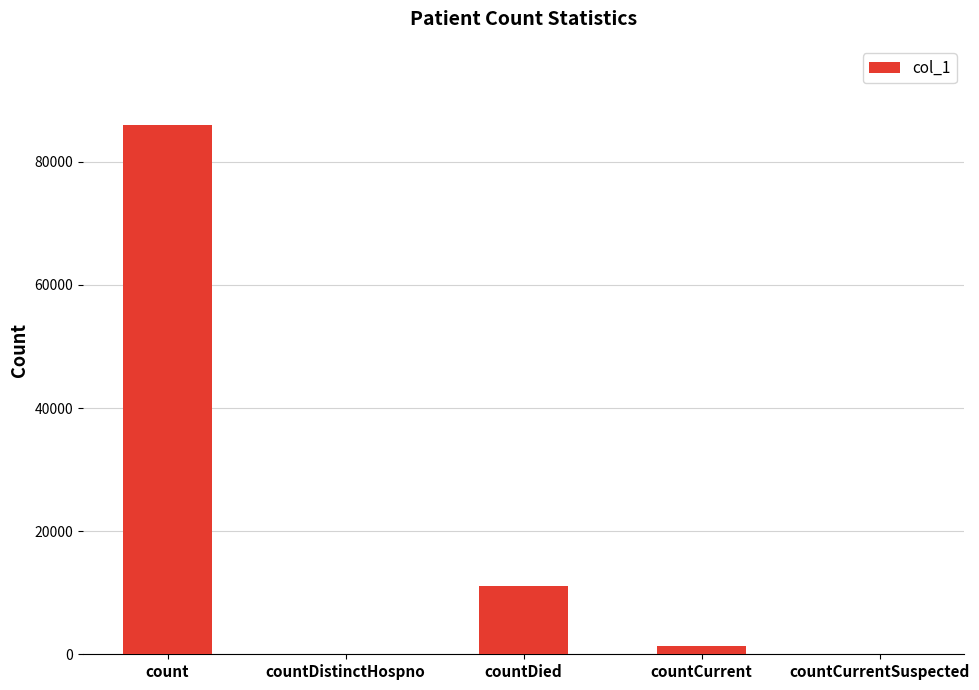

How many data points does each series have?

5